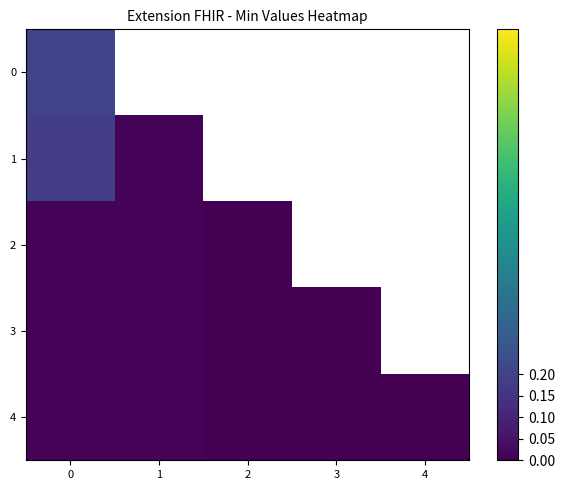

At which label does 3 reach its minimum?

2